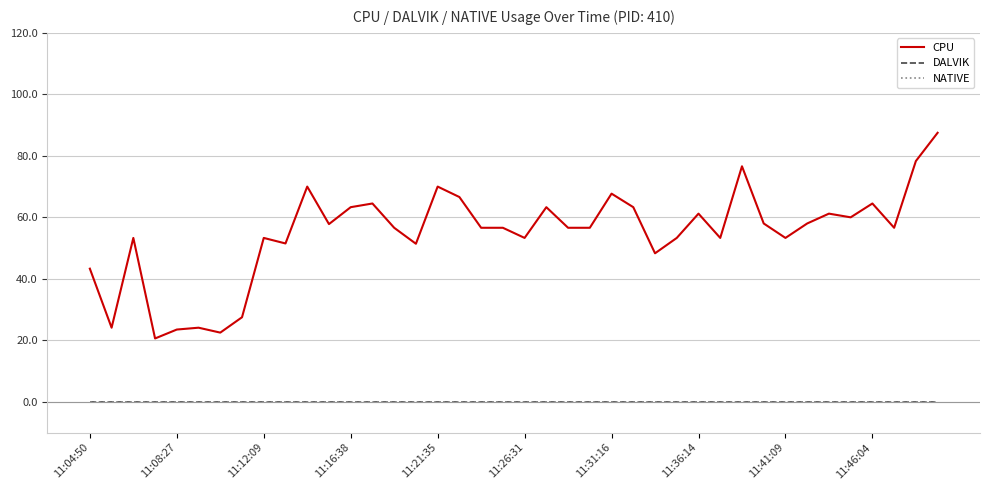

At which category does the chart reach its minimum across all series?

11:04:50